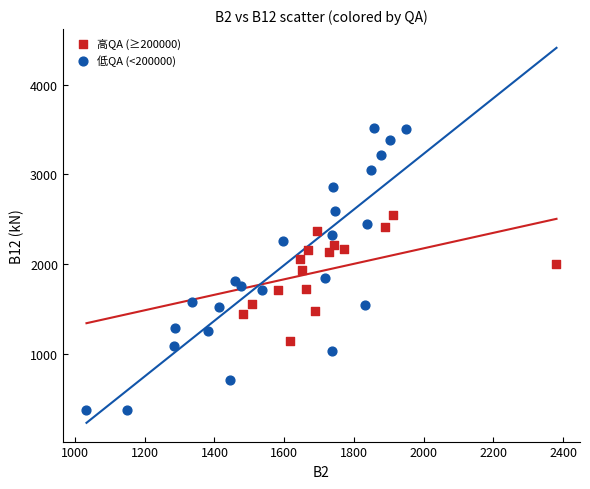

Which series has the largest Y range (max minus min)?

低QA (<200000)